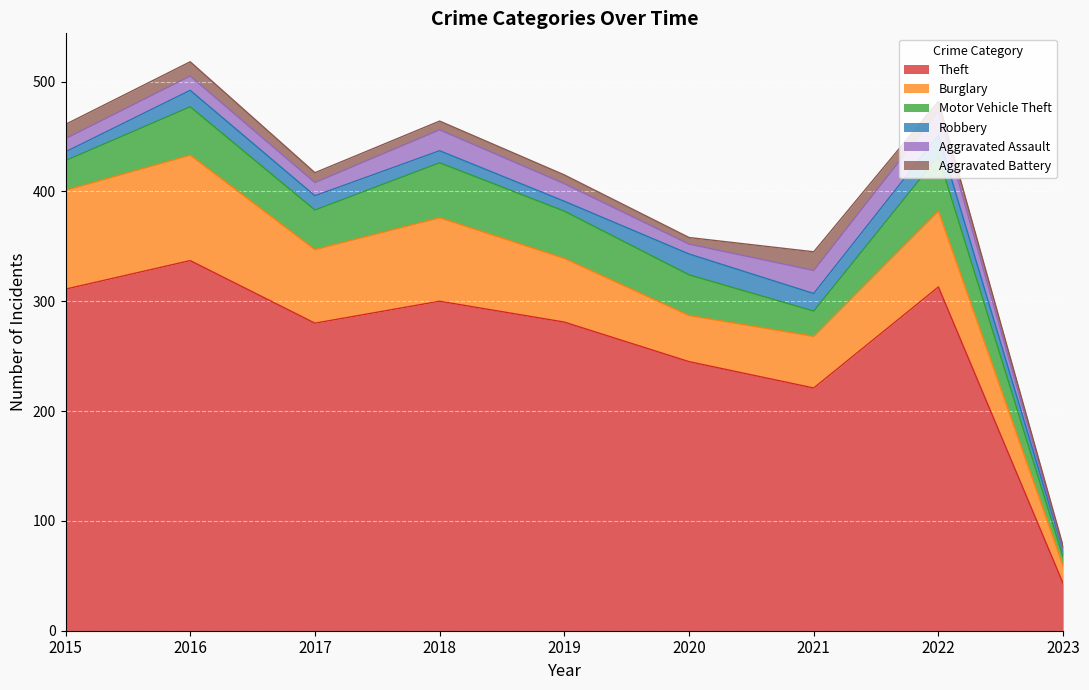

Between 2018 and 2019, which series saw the biggest shift?

Theft